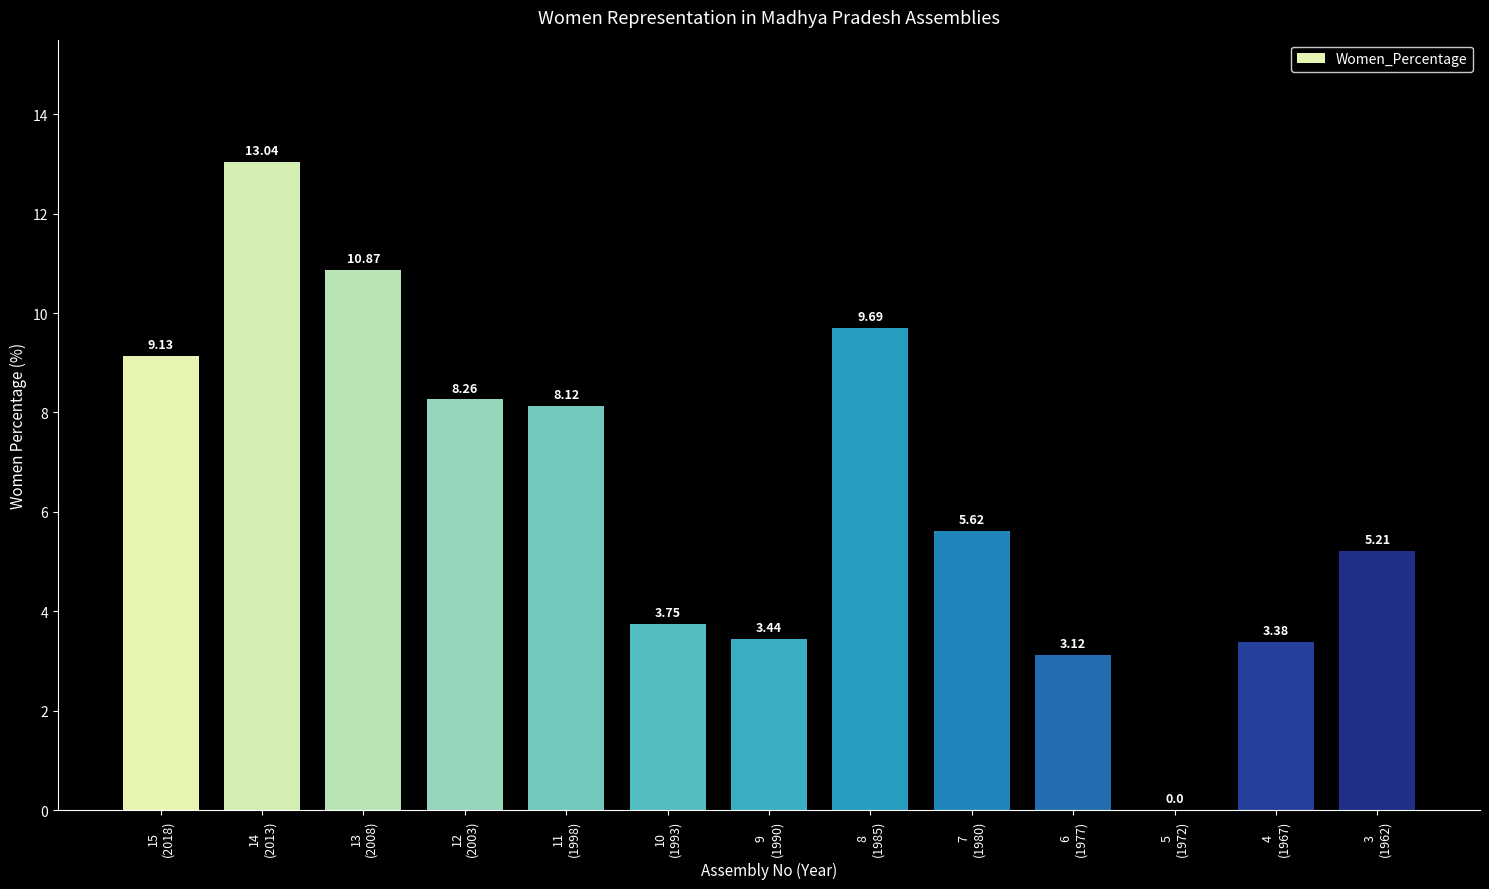

Which category has the lowest value across all series?

5
(1972)